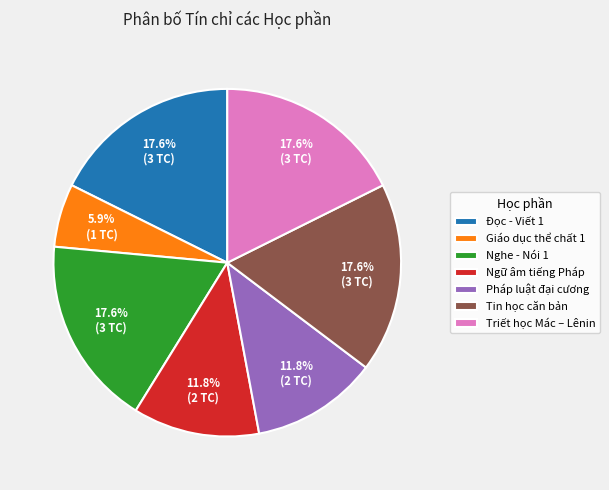

What is the ratio of the value at Nghe - Nói 1 to the value at Đọc - Viết 1?

1.0